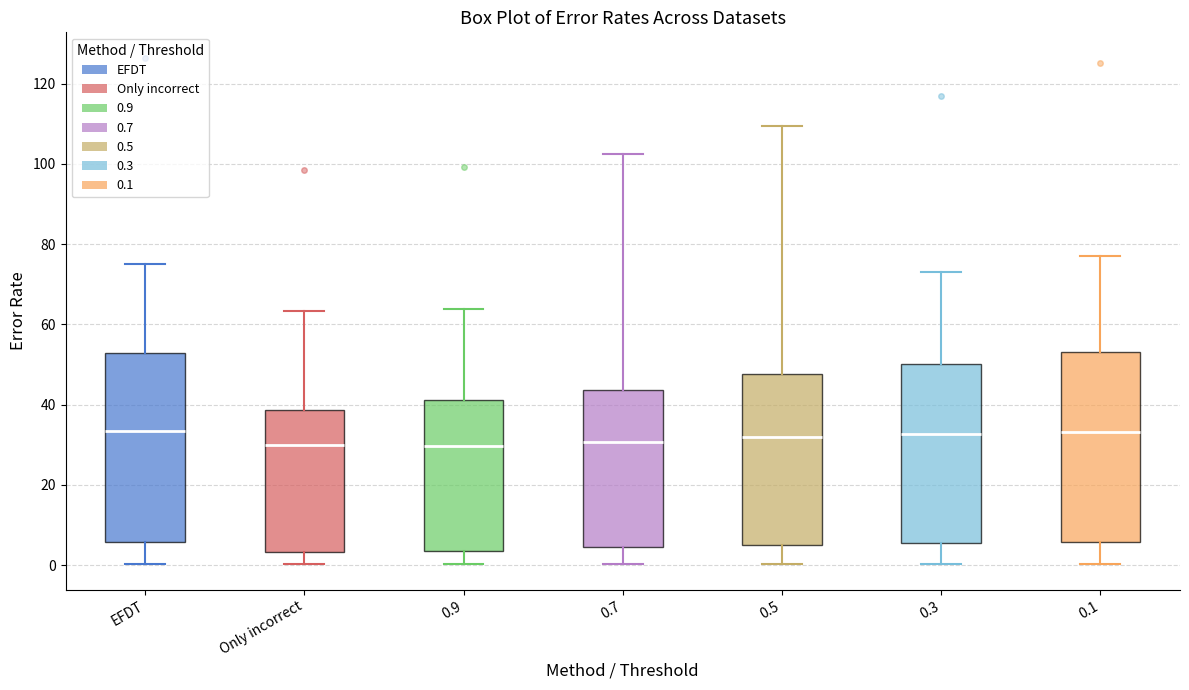

Reading left to right, transcribe this box plot: for each box, give where its median line is, the range the box spans, and where its two whiskers end, as read against the y-axis. The values are not printed on the chart, so give them approximately, as read against the axis.

EFDT: median 34, box 6 to 52, whiskers 0 to 76
Only incorrect: median 30, box 4 to 38, whiskers 0 to 64
0.9: median 30, box 4 to 42, whiskers 0 to 64
0.7: median 30, box 4 to 44, whiskers 0 to 102
0.5: median 32, box 6 to 48, whiskers 0 to 110
0.3: median 32, box 6 to 50, whiskers 0 to 72
0.1: median 34, box 6 to 54, whiskers 0 to 78